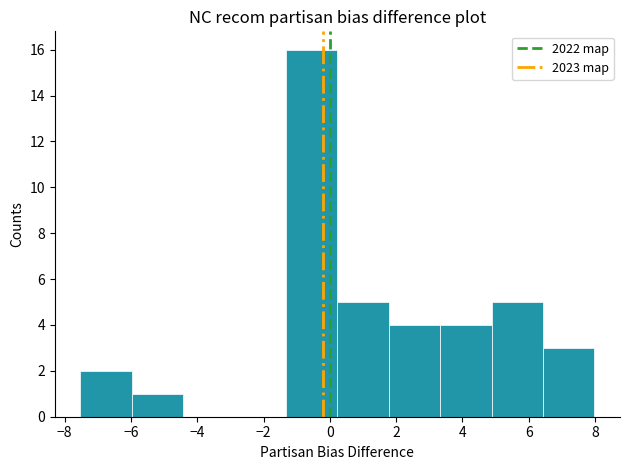

Reading left to right, list every bar in this chart as the range it spans on the x-axis followed by its height. Neither the bar edges nor the heights are printed on the chart, so give them approximately, as read against the axes.

-7.6 to -6.0: 2
-6.0 to -4.4: 1
-4.4 to -2.8: 0
-2.8 to -1.4: 0
-1.4 to 0.2: 16
0.2 to 1.8: 5
1.8 to 3.4: 4
3.4 to 4.8: 4
4.8 to 6.4: 5
6.4 to 8.0: 3